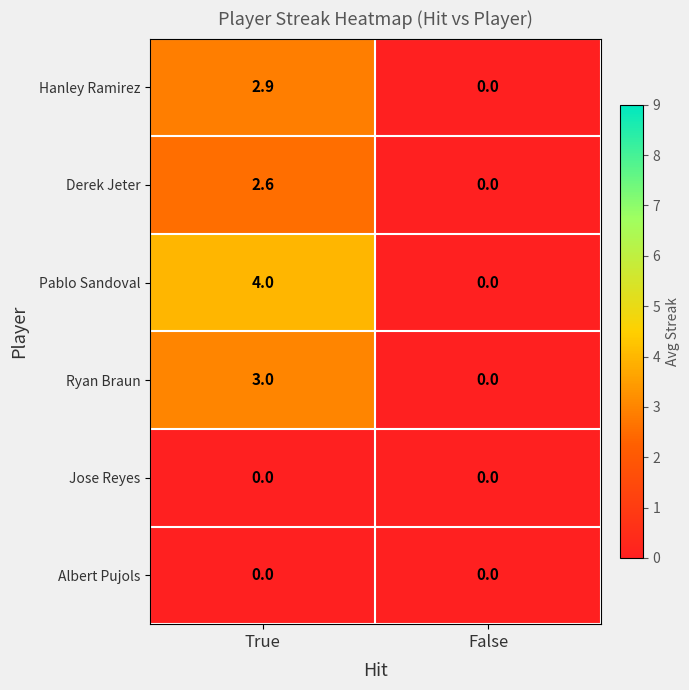

What is the spread (max minus min) of values at True?

4.0